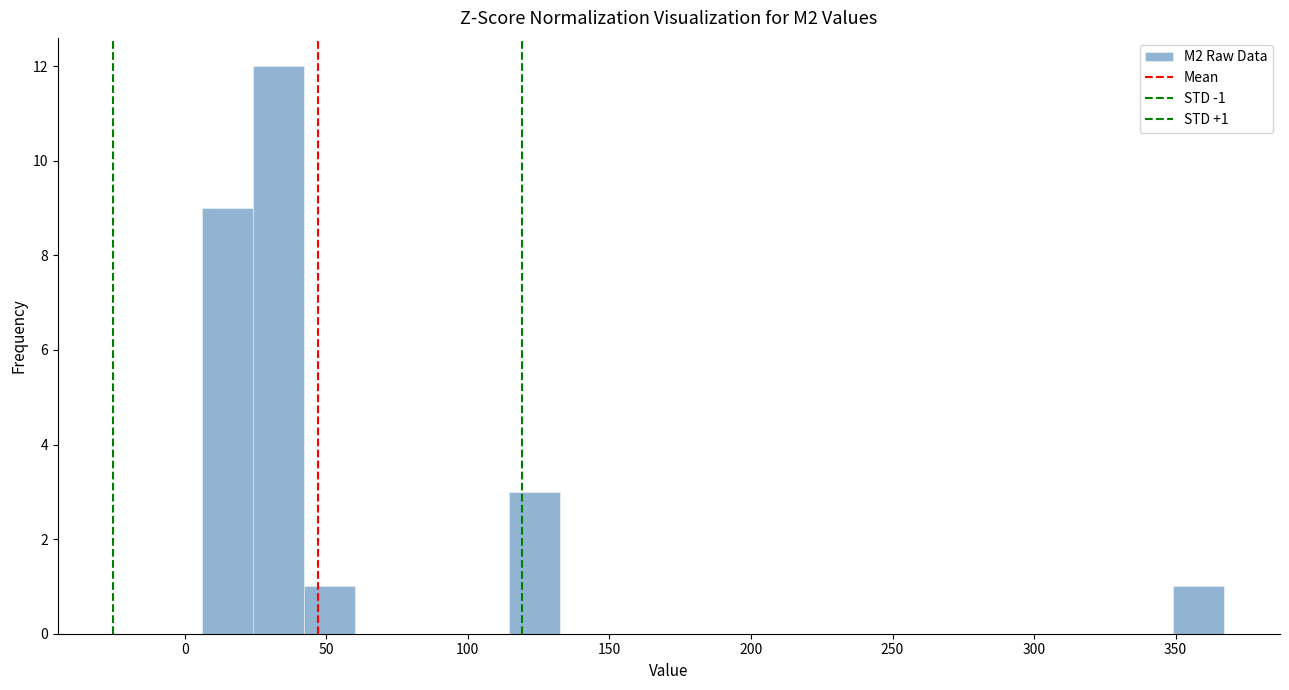

Read against the x-axis, roughly where is the centre of the tallest bar?

35